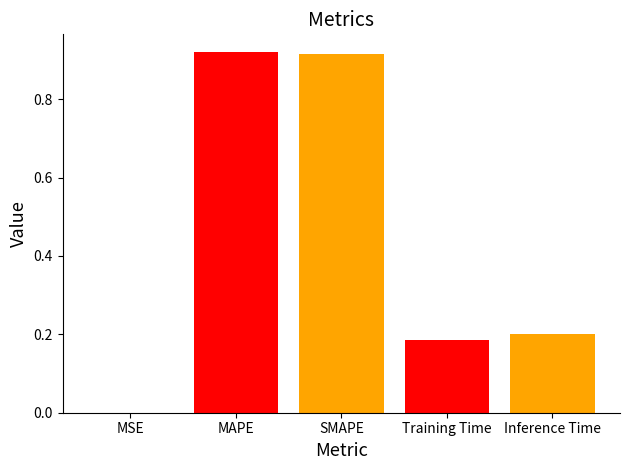

How many categories are shown in the chart?

1